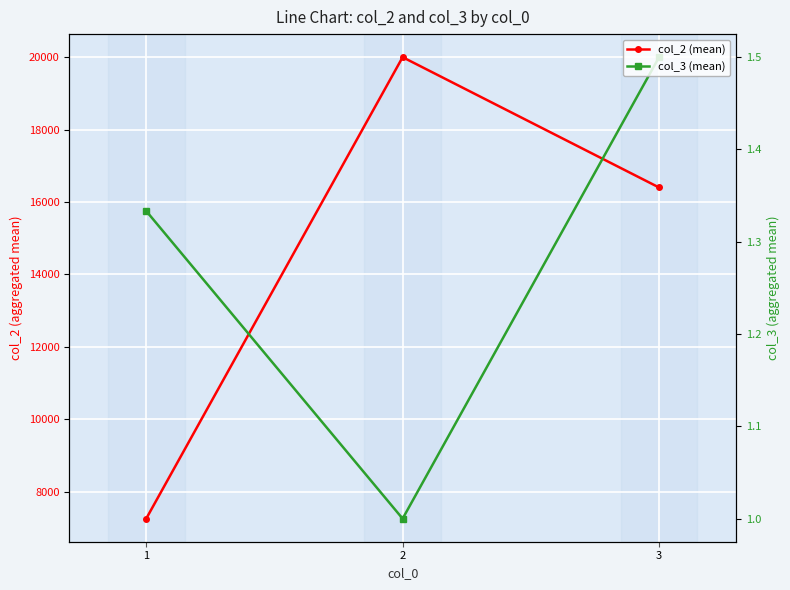

Between 2 and 3, which is larger?

2